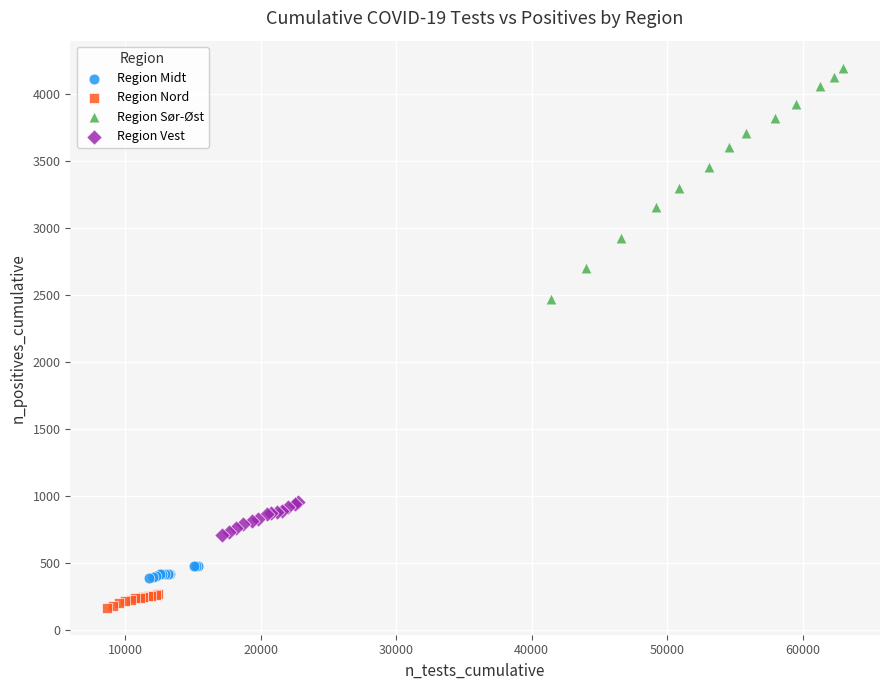

Which series reaches the minimum Y coordinate?

Region Nord